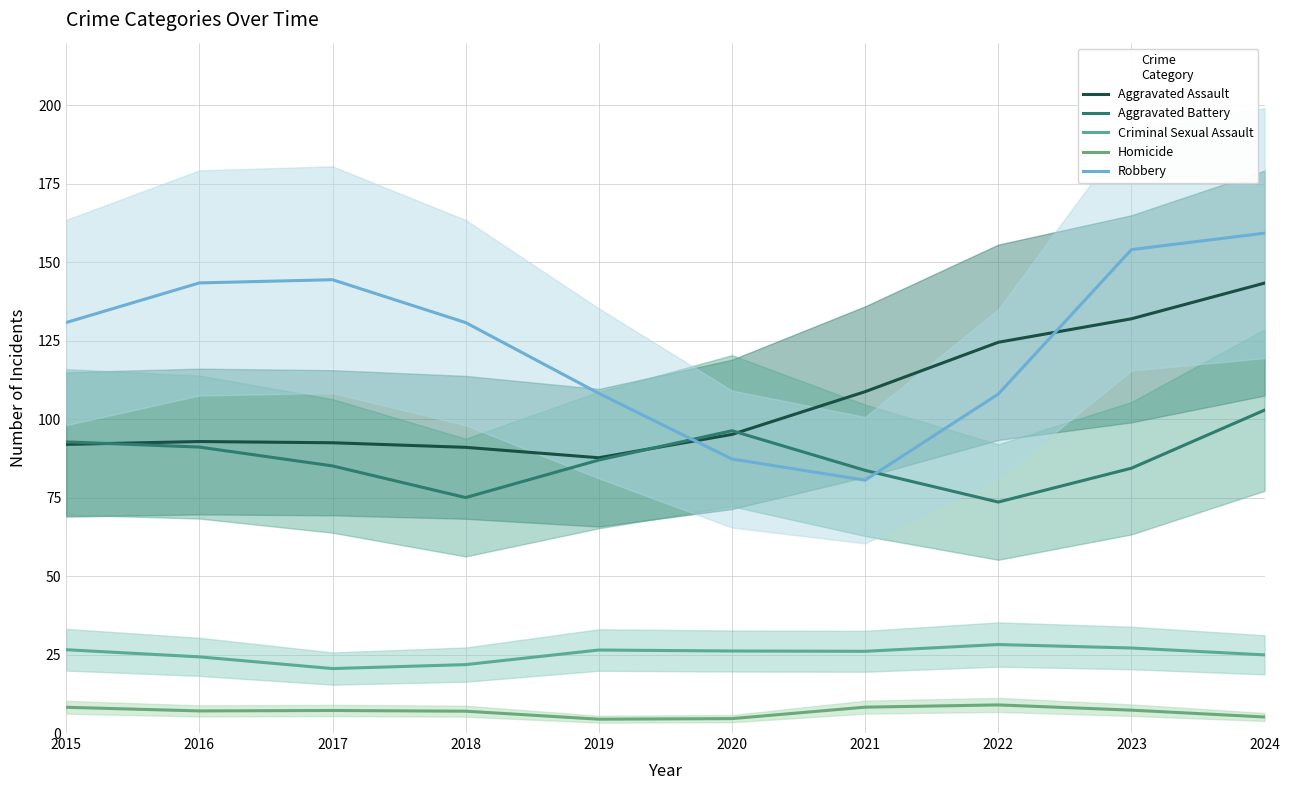

True or false: Criminal Sexual Assault and Robbery intersect in this chart.

False